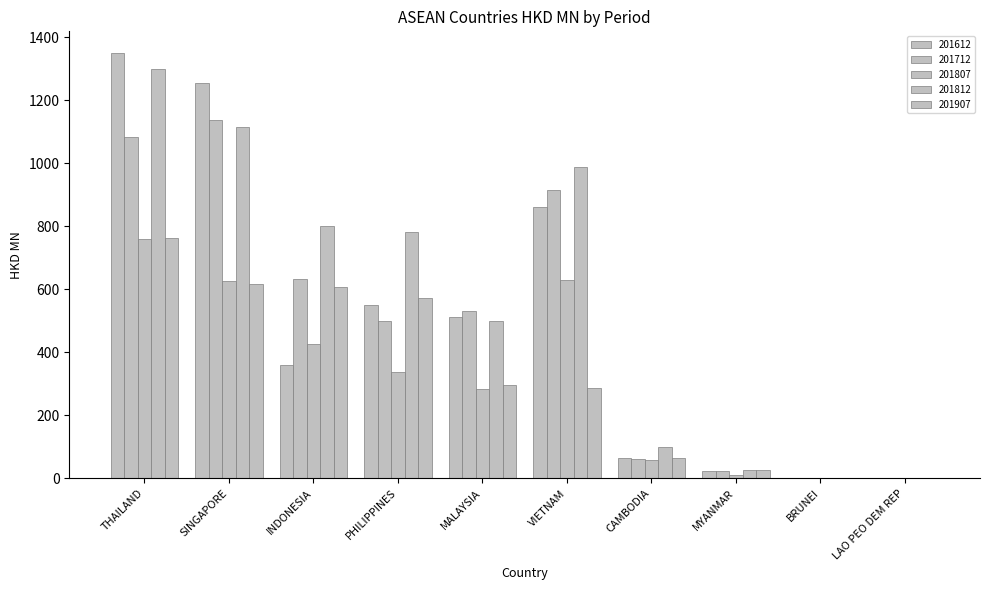

Are the bars horizontal?

No